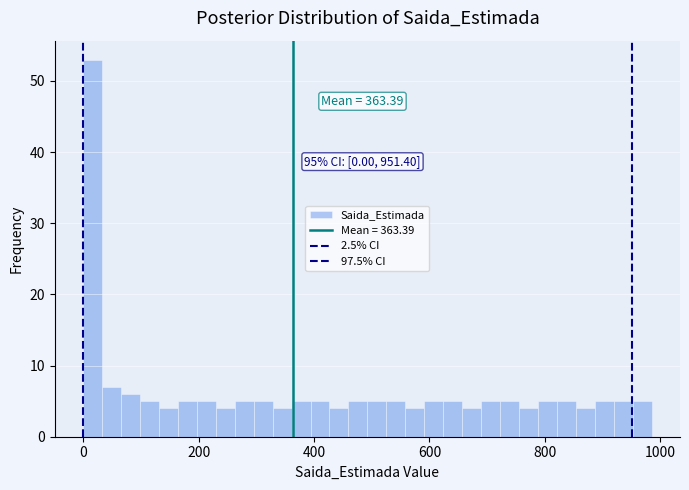

Around what value on the x-axis is the tallest bar? Give the approximate position of its centre, as read against the axis.

20